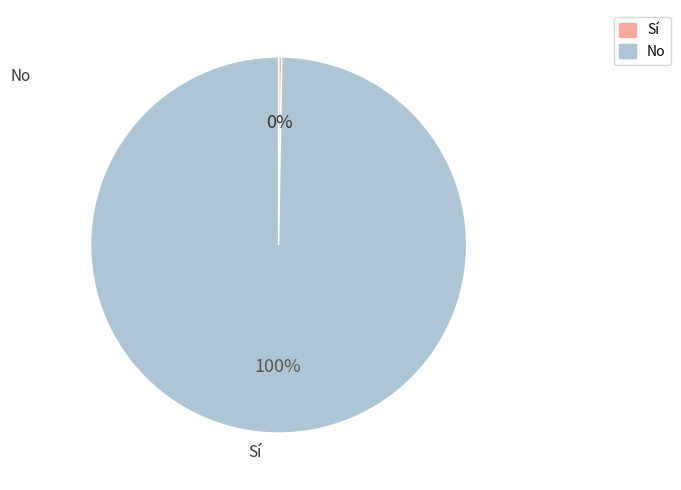

Which category has the biggest portion of the pie?

No